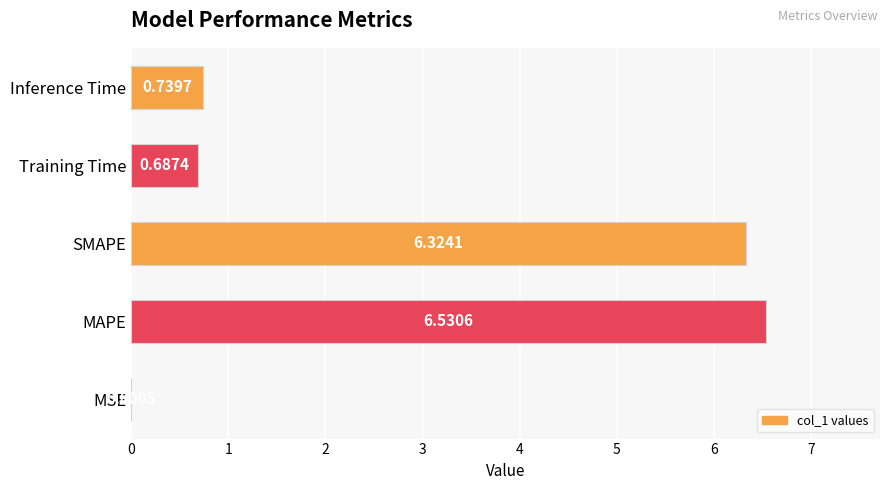

At which label is the value closest to 3?

Inference Time